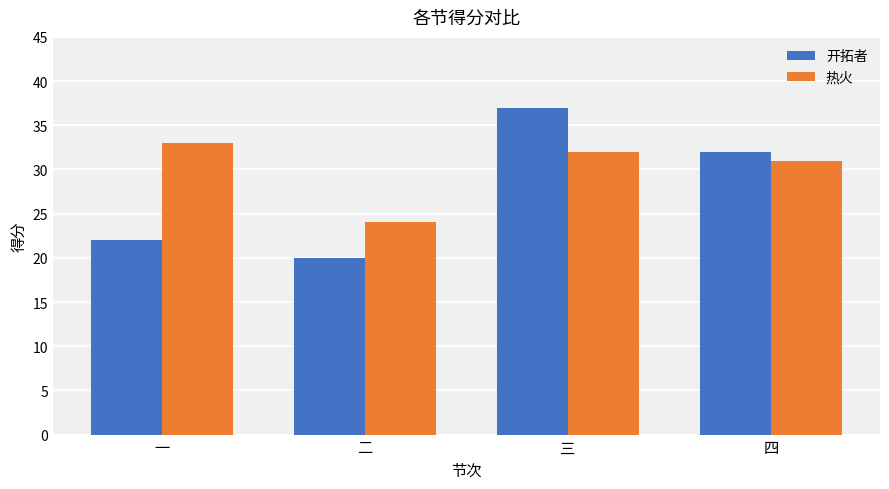

Reading right to left, what are all the values shown in this chart?

开拓者: 32	37	20	22
热火: 31	32	24	33